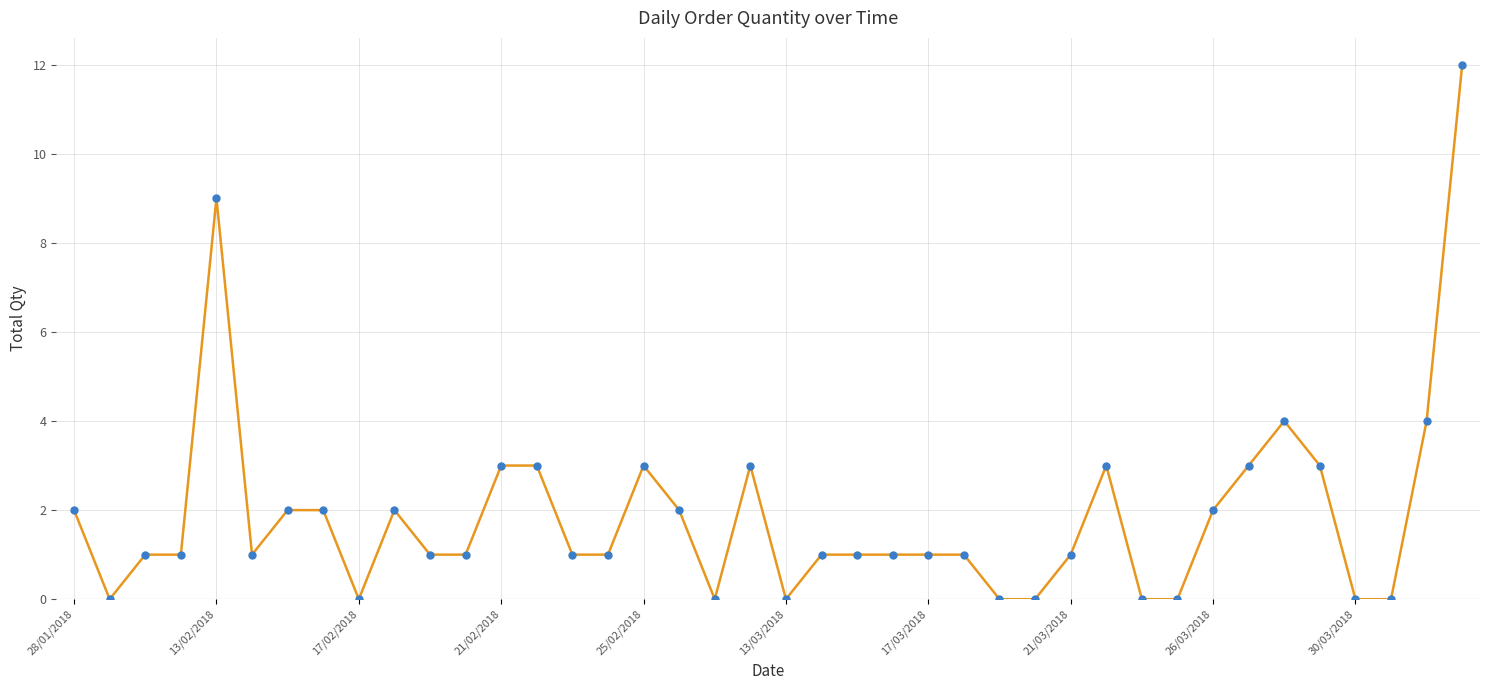

What is the greatest value displayed?

12